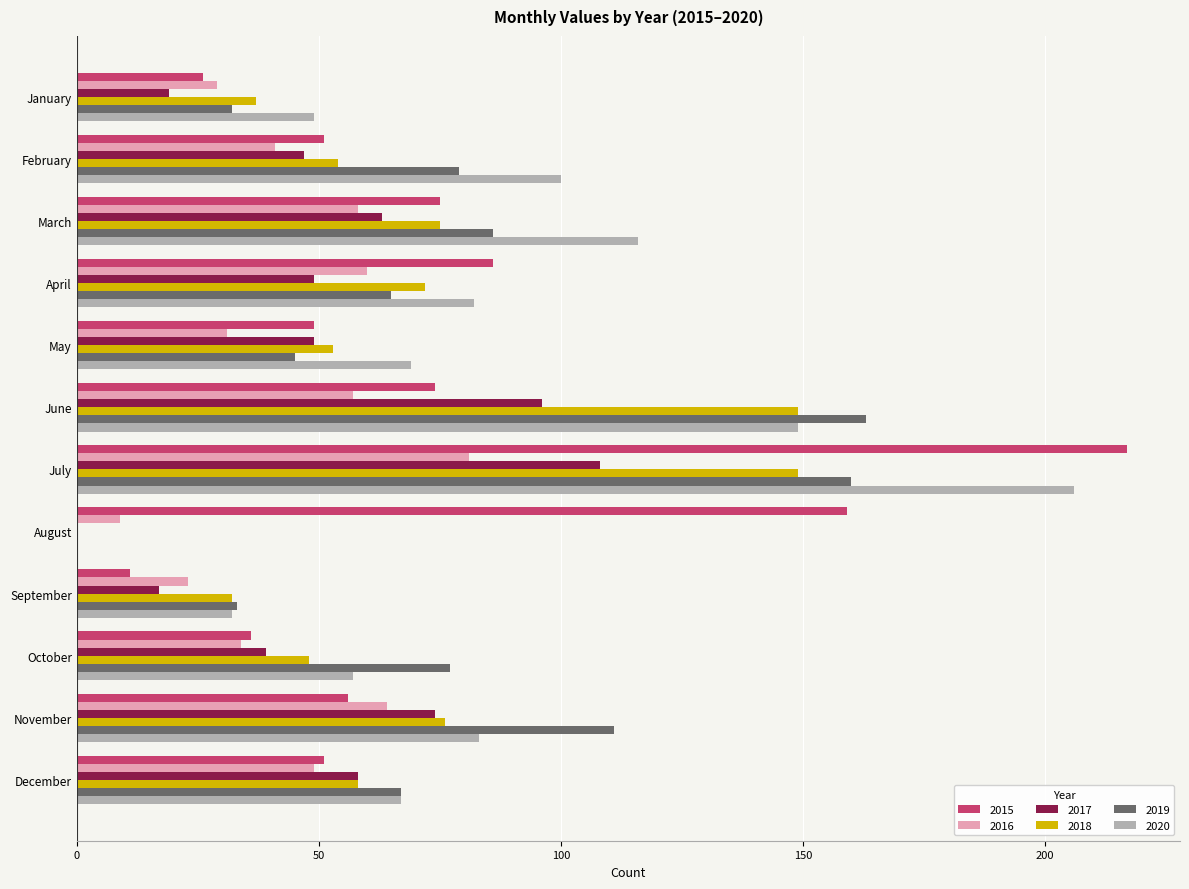

Is it true that 2017 equals 84 at December?

False